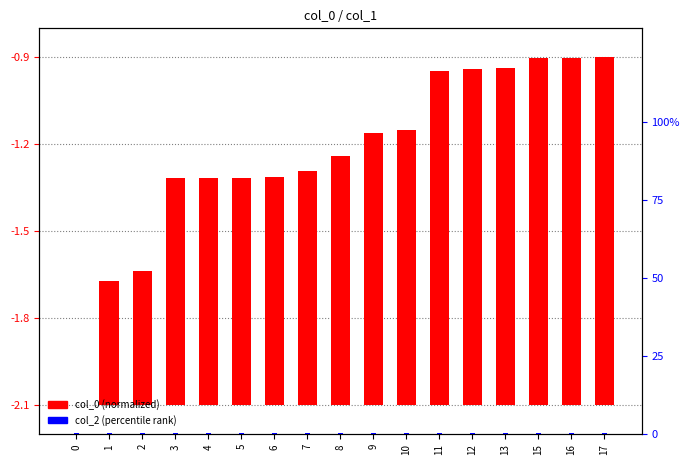

The col_2 (percentile rank) series shows 0.5 at 1. True or false?

False